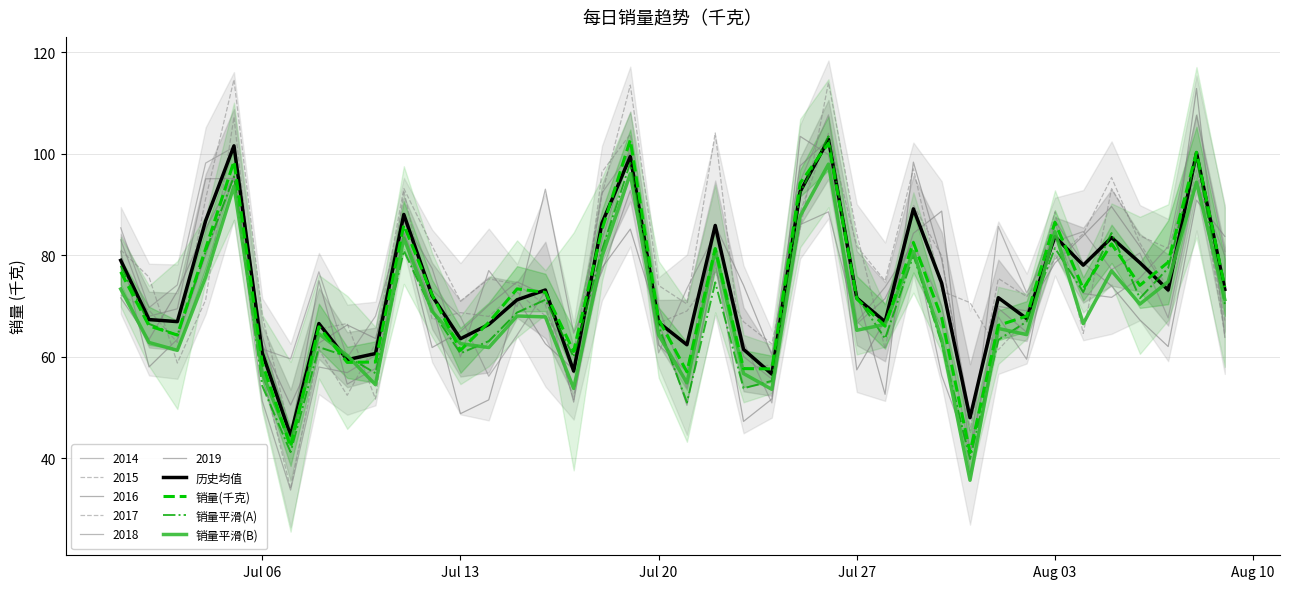

Is this an area chart (filled region under the line)?

No